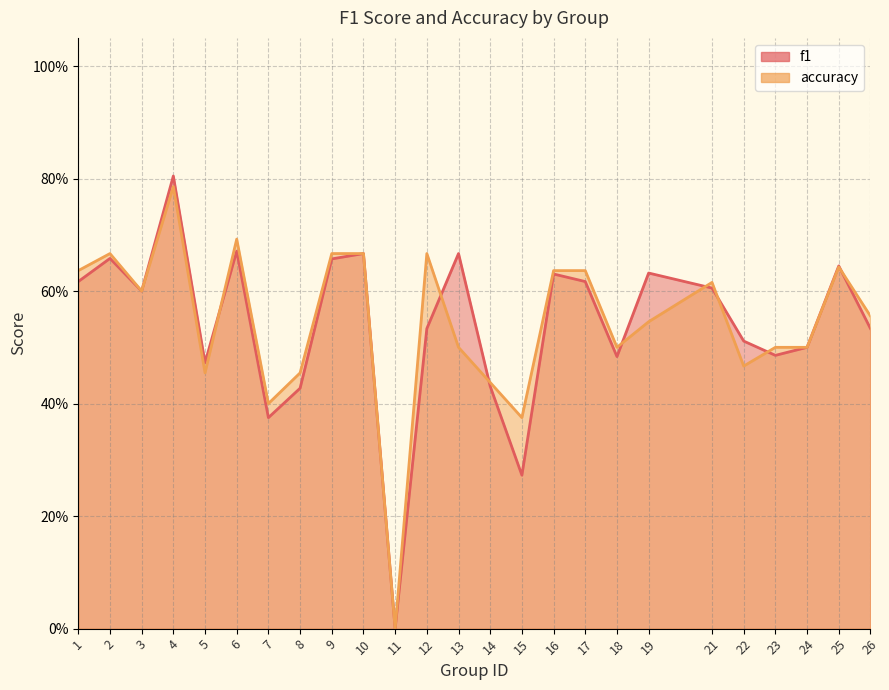

The f1 series shows 0.5 at 18. True or false?

True